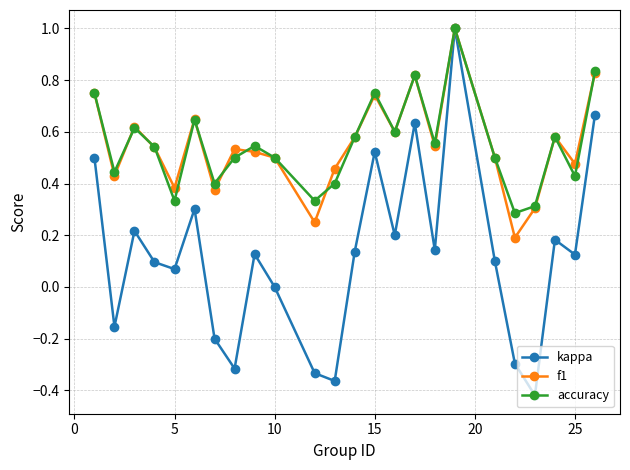

True or false: f1 has more than 2 interior local peaks.

True